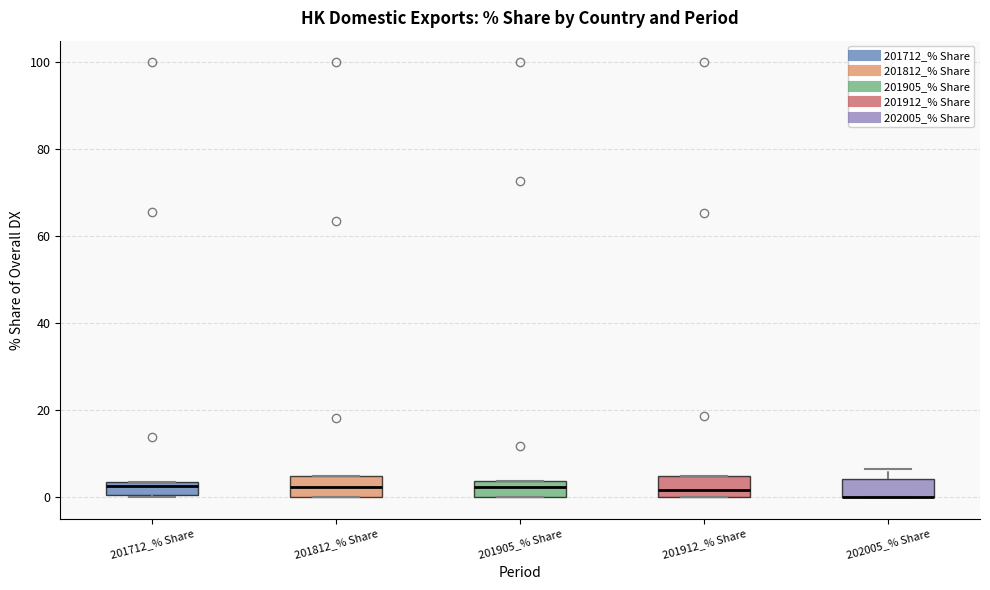

Where is the upper edge of the box for 201812_% Share on the y-axis? The values are not printed on the chart, so give them approximately, as read against the axis.

4